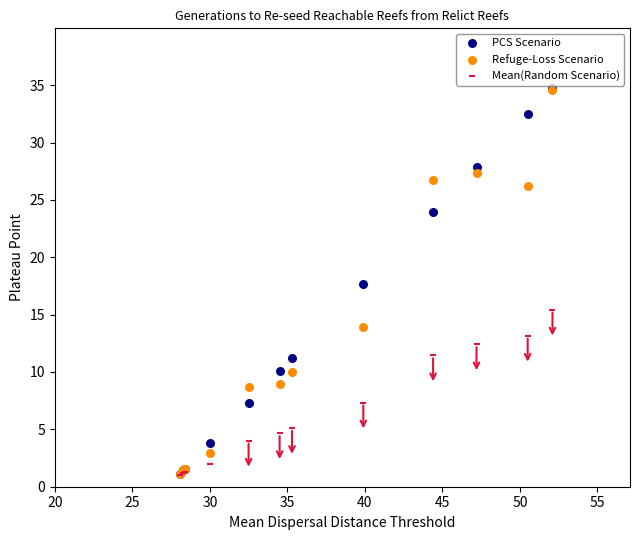

Across all series, what Y value is closest to 17?

17.7